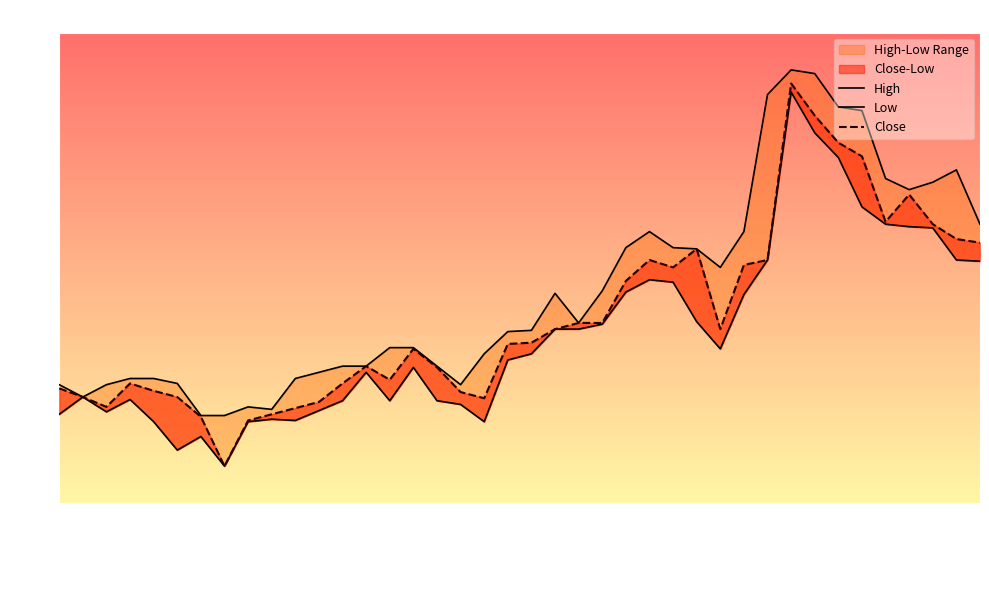

Between 26 and 11, which is larger?

26